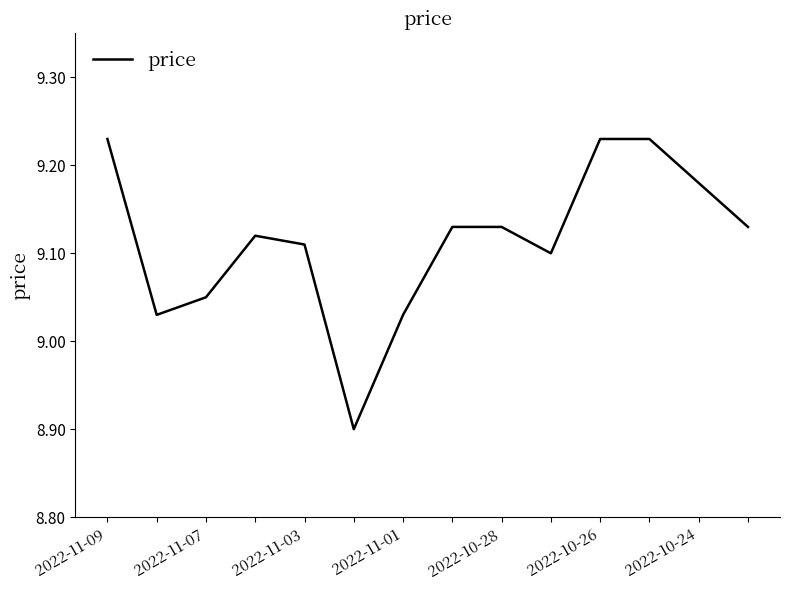

What is the difference between the maximum and minimum values?

0.3